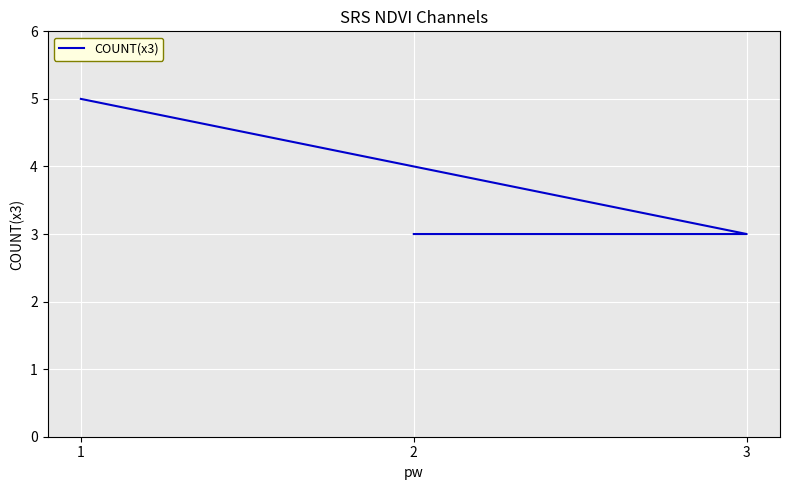

Count the values in the range 3 to 5.

3